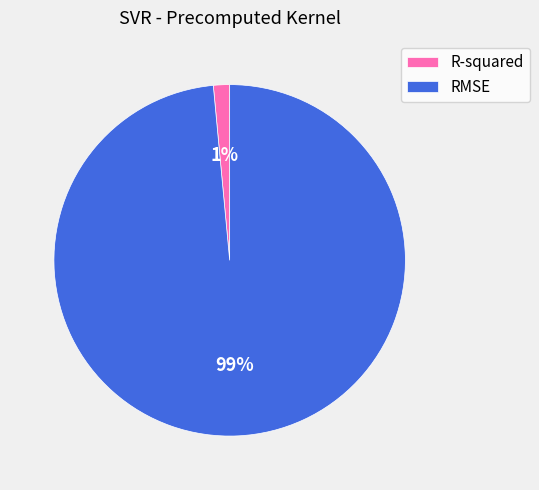

Is it true that R-squared is 8% of the pie?

False